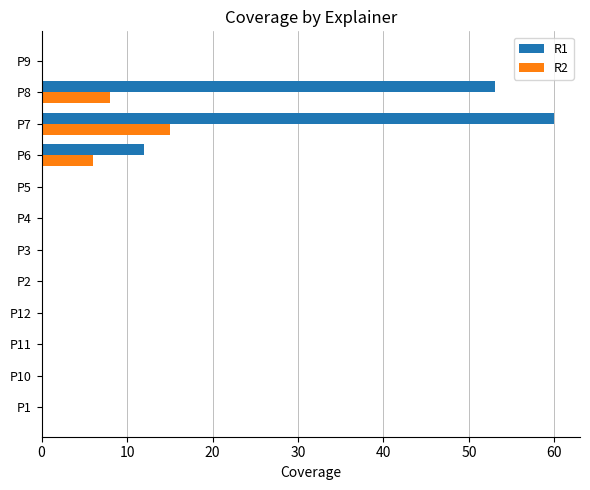

Between P1 and P7, which series saw the biggest shift?

R1